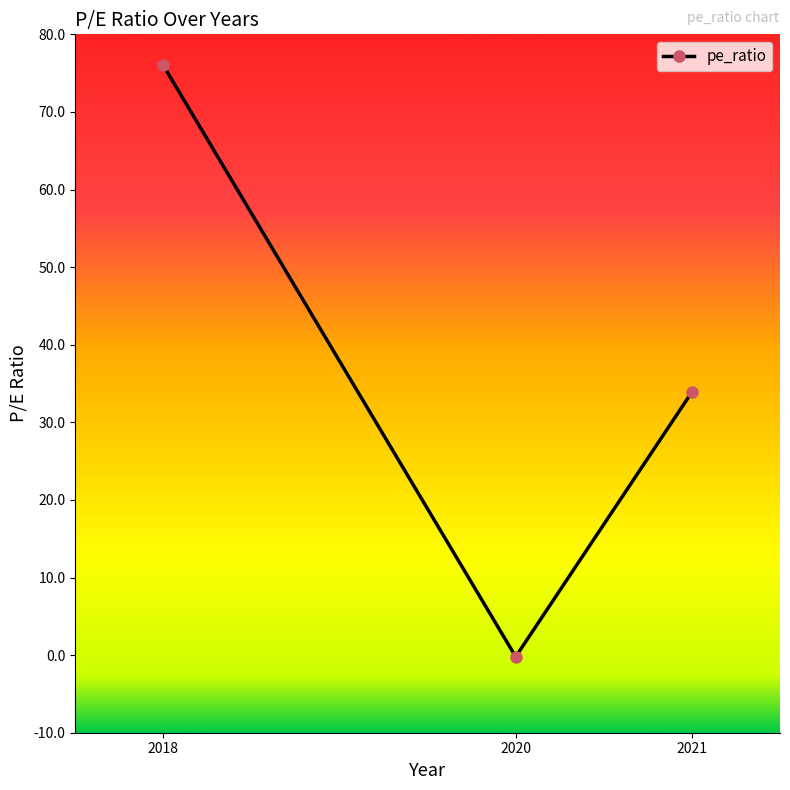

True or false: the data shows 22.4 at 2018.

False